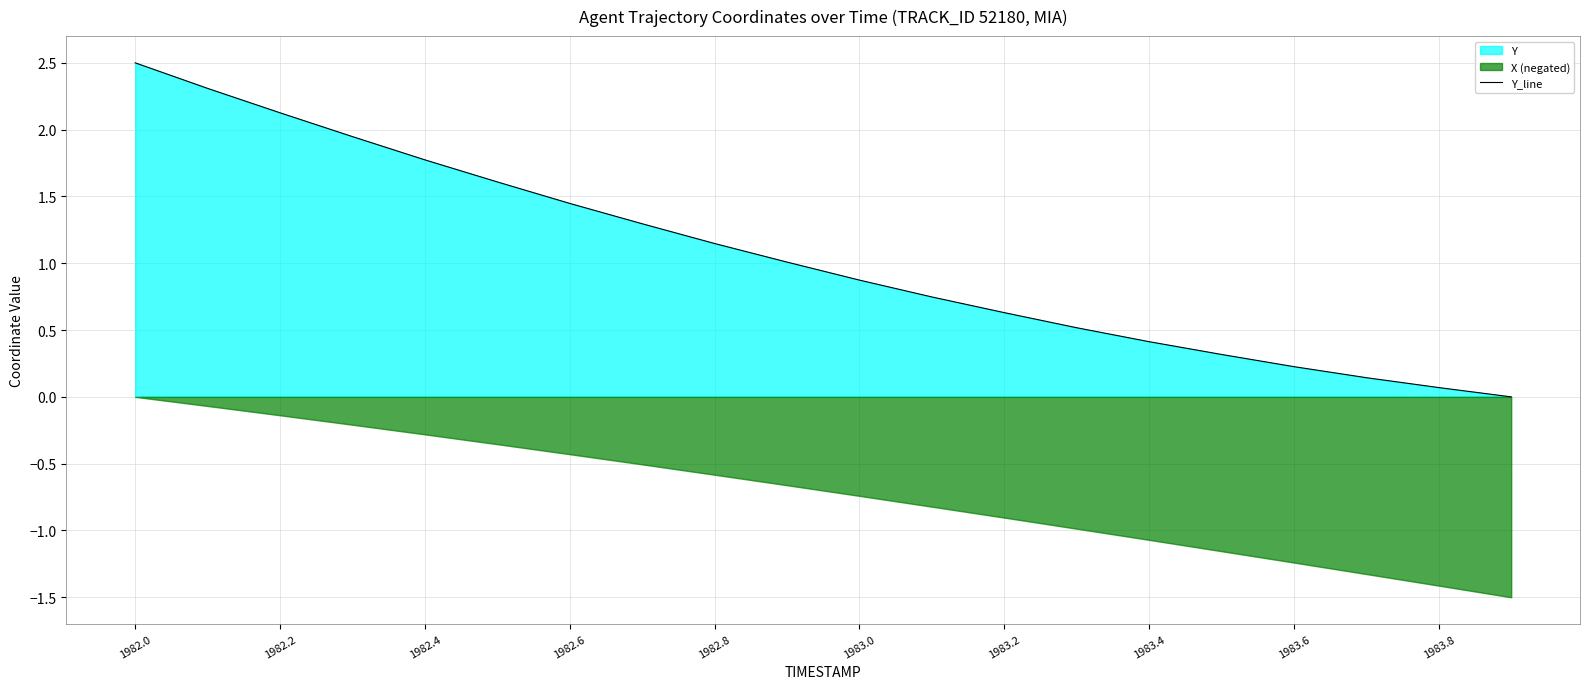

True or false: Y_line has a value of 0.4 at 1982.4.

False